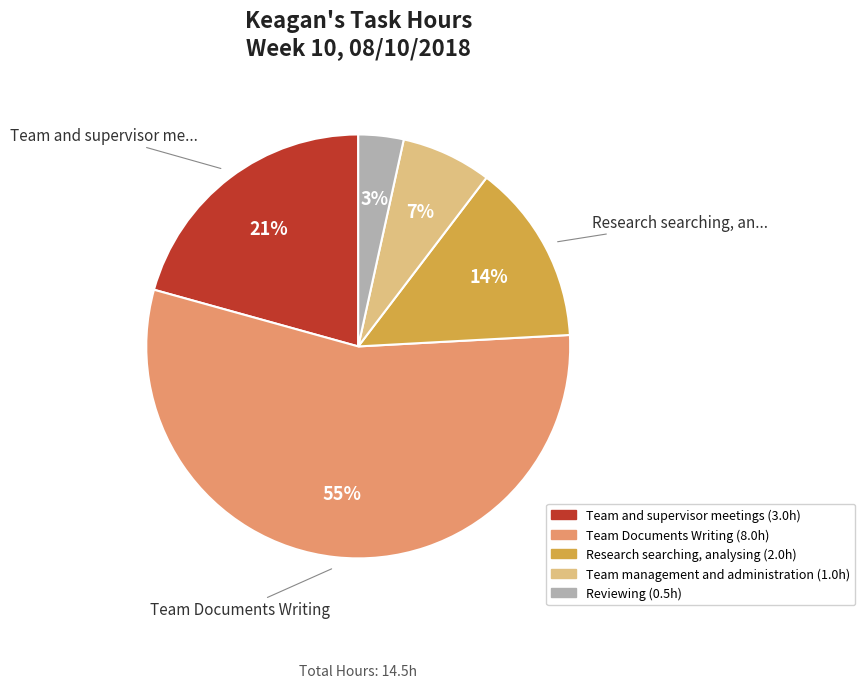

To the nearest percent, what is the difference between the largest and smallest slice percentages?

52%